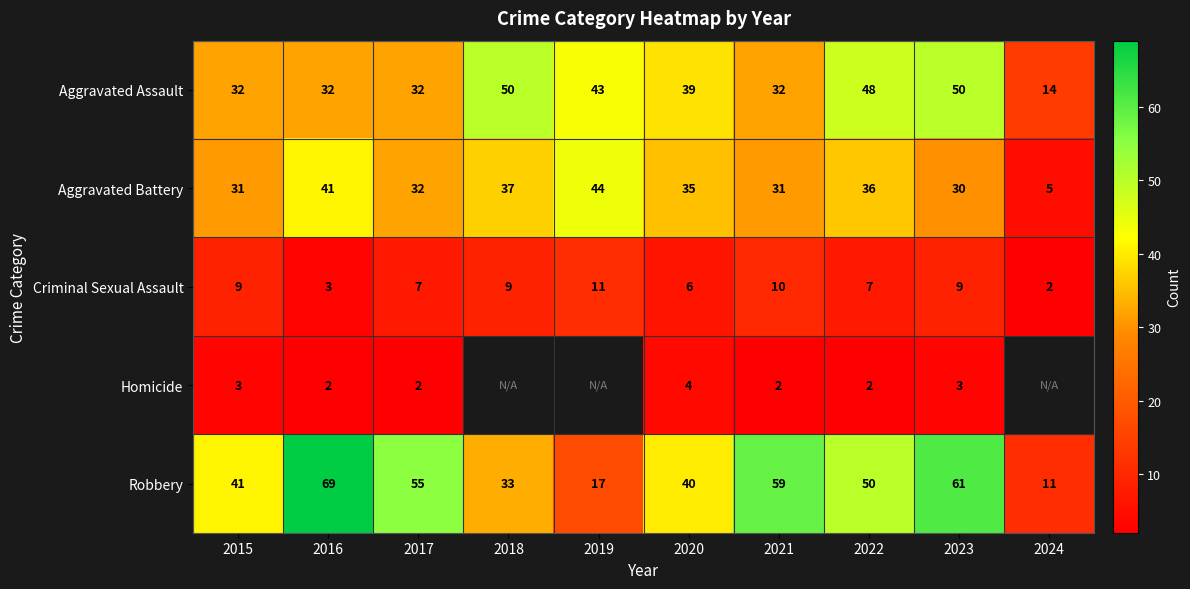

What is the difference between the highest and lowest values at 2017?

53